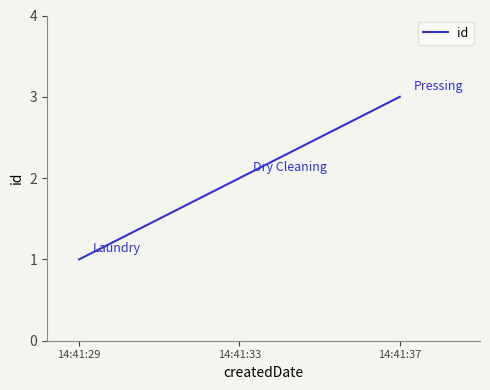

What is the difference between the values at 14:41:37 and 14:41:33?

1